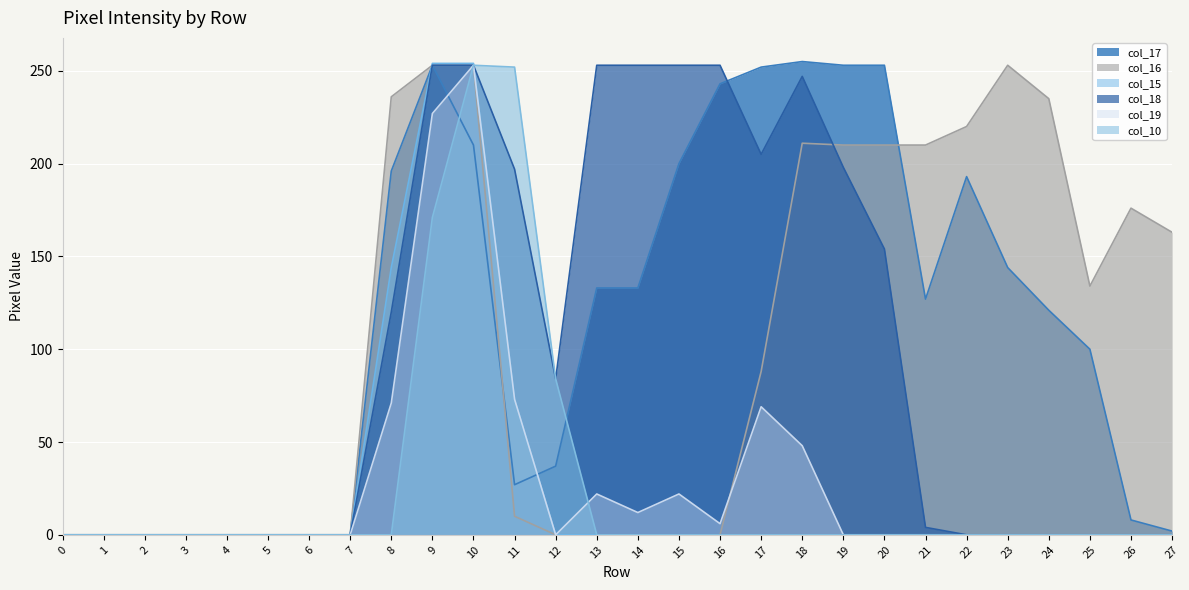

True or false: col_15 and col_19 cross at least once.

False